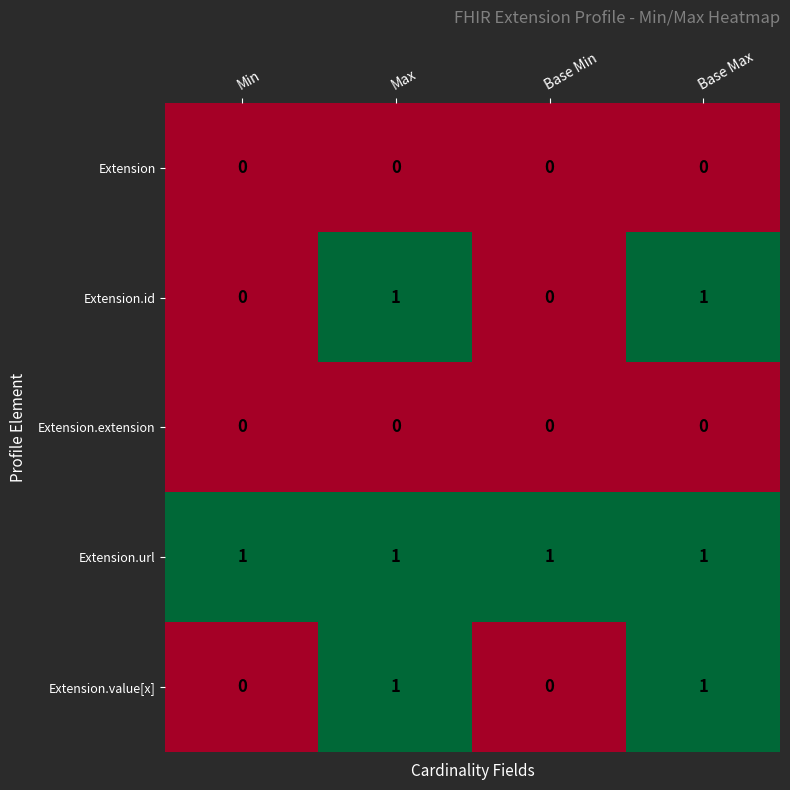

What is the greatest value displayed?

1